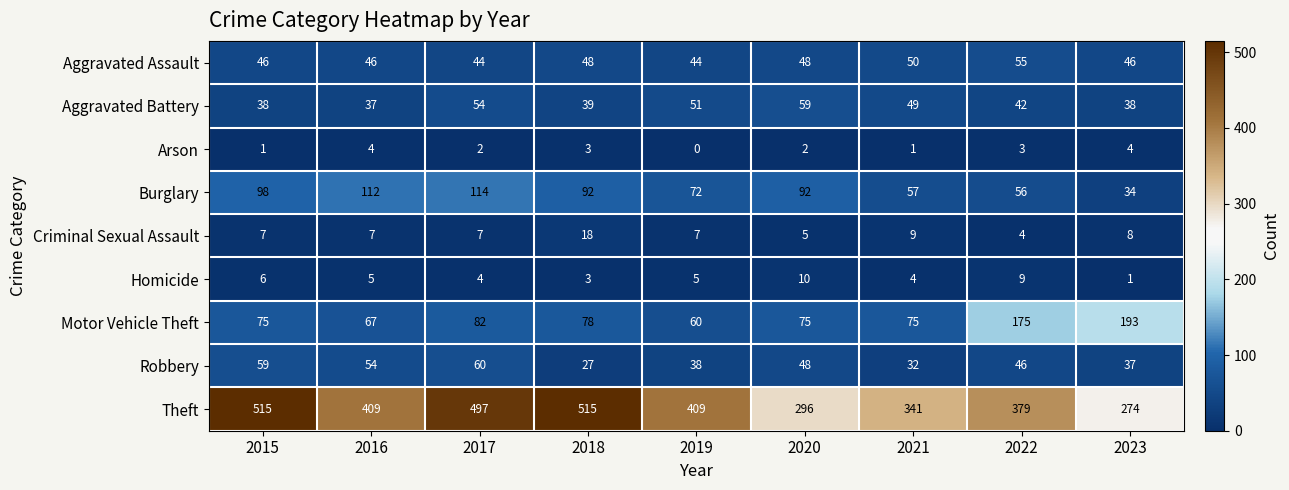

Count the Homicide values in the range 4 to 6.

5